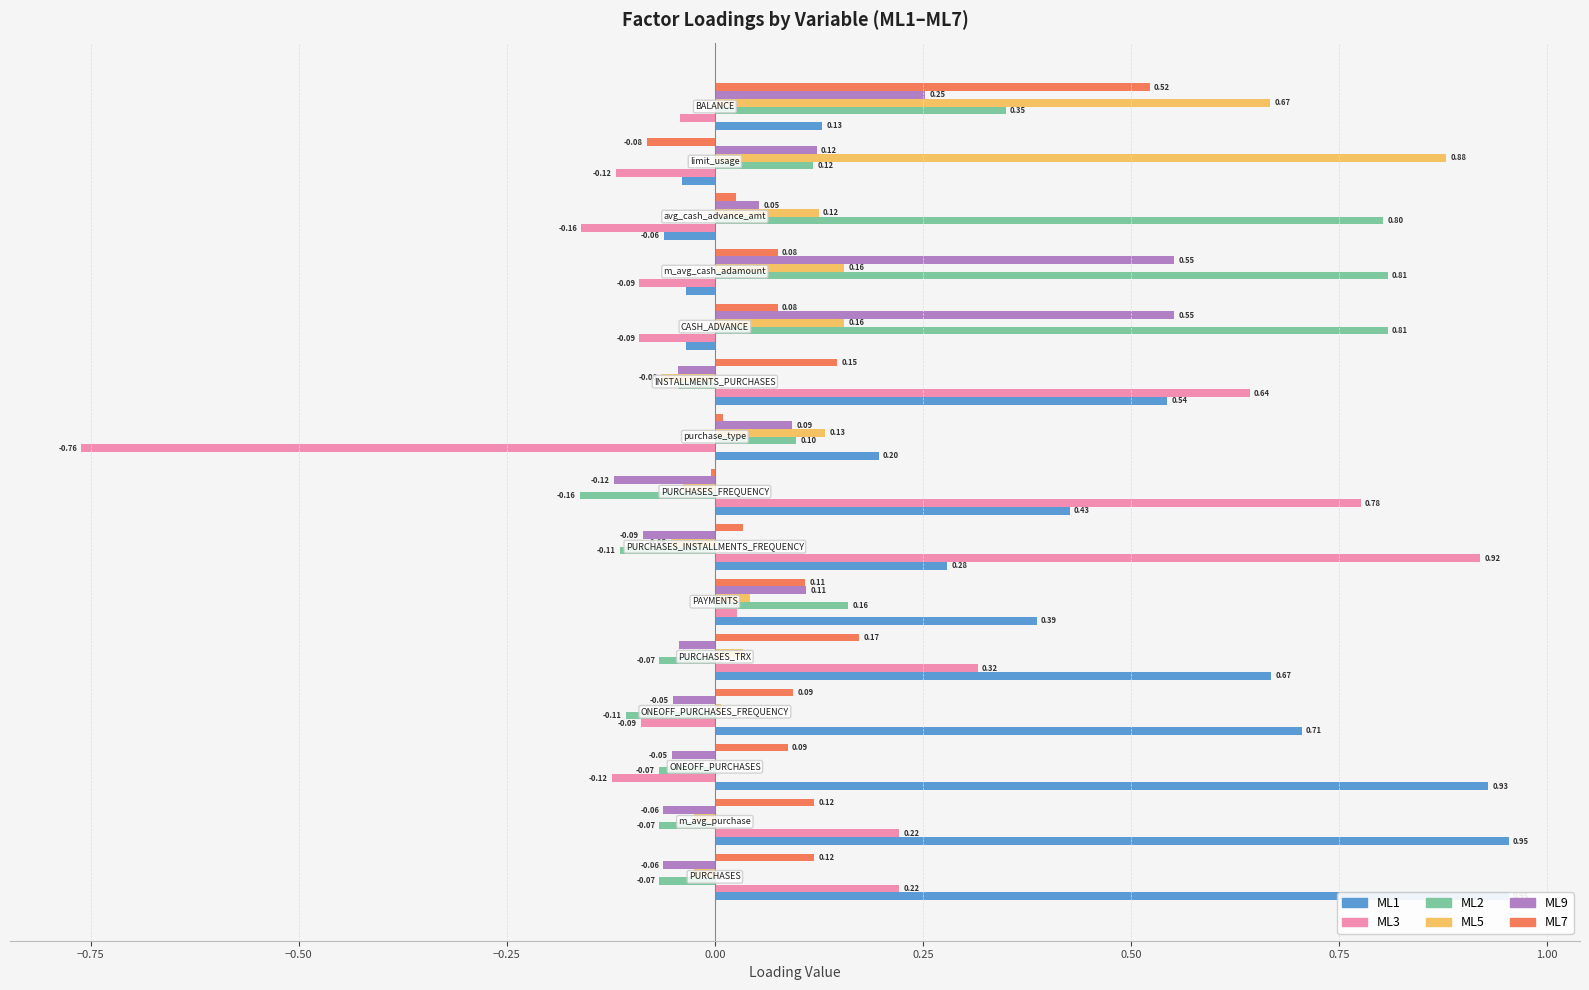

List the series in order of their peak value, lowest first.

ML7, ML9, ML2, ML5, ML3, ML1